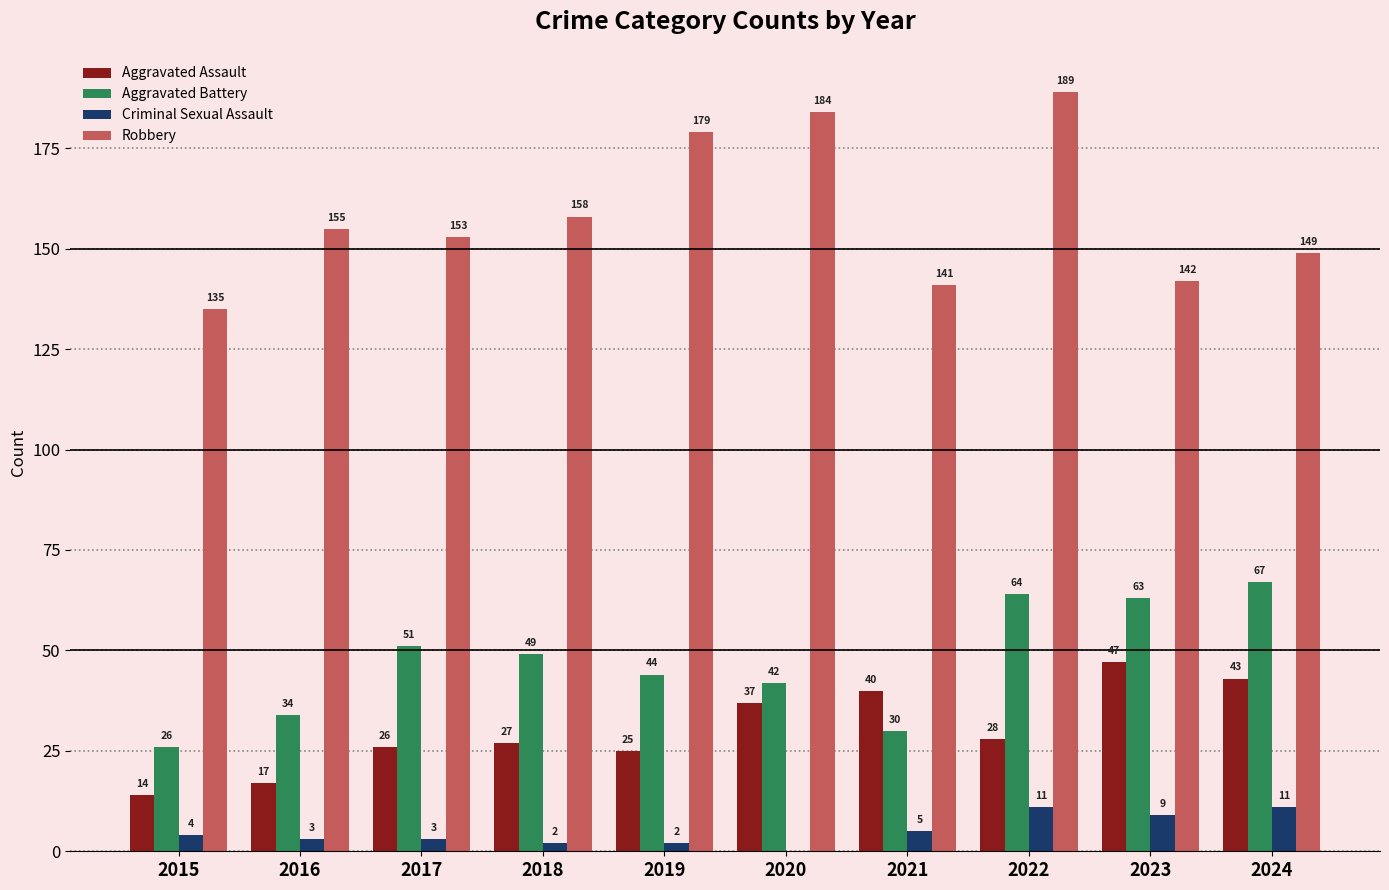

True or false: Aggravated Battery has a value of 16 at 2016.

False